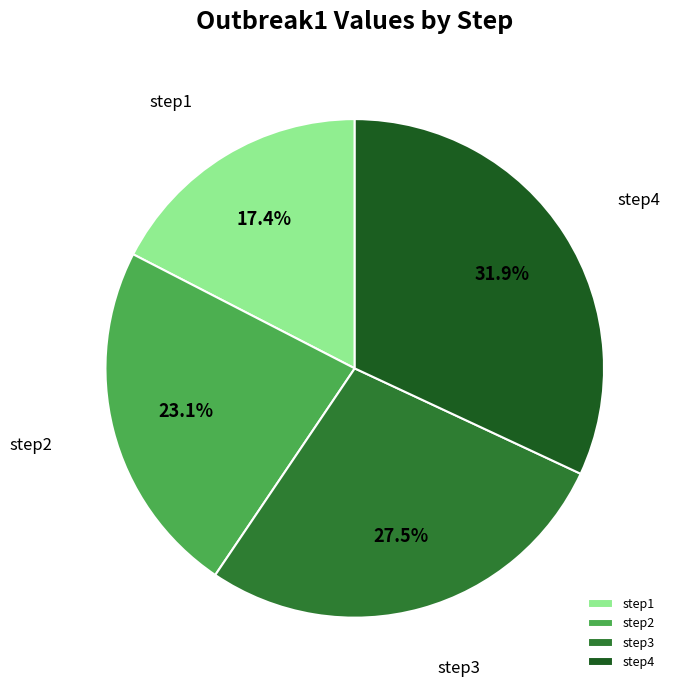

To the nearest percent, what percentage of the pie is step2?

23%